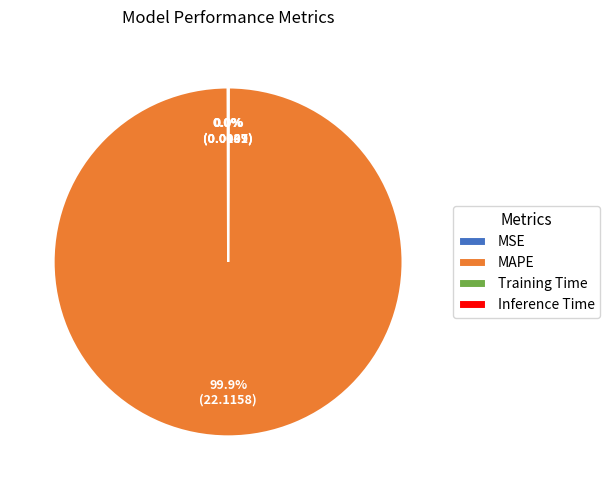

Which slice is the largest?

MAPE